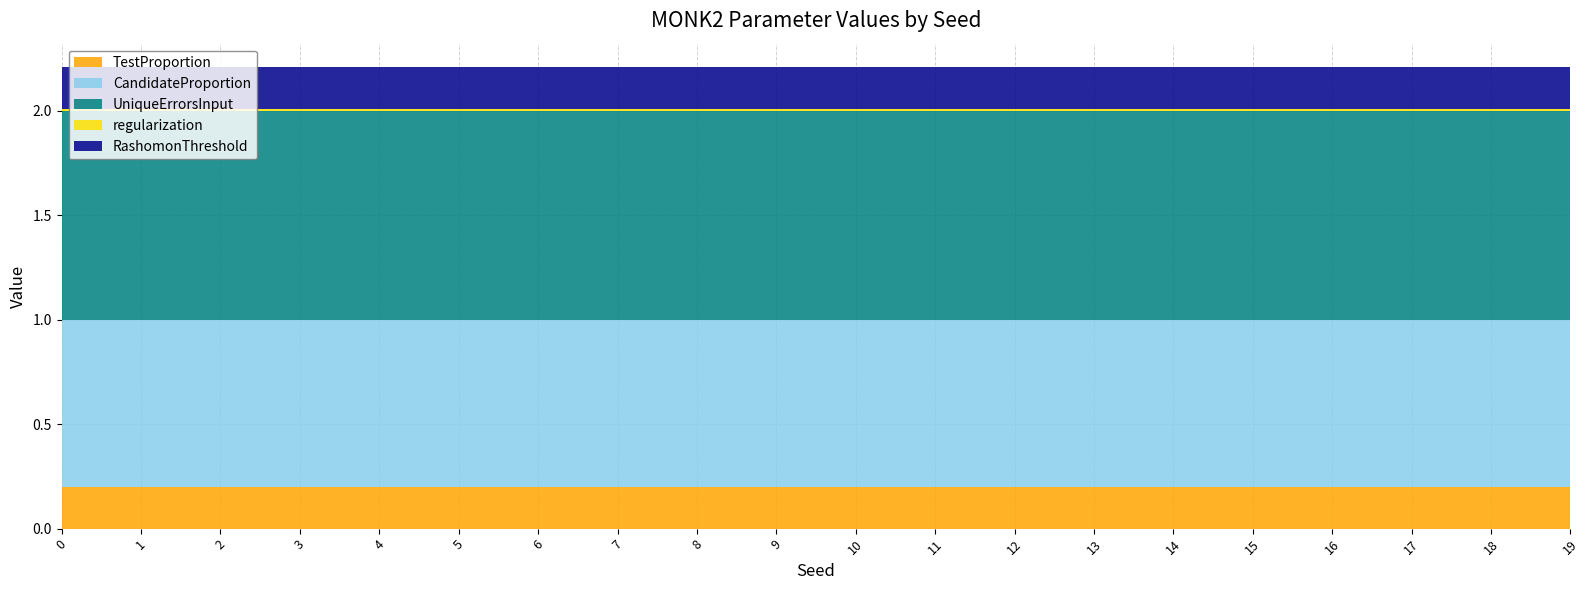

Reading left to right, list all the values displayed in this chart.

TestProportion: 0.2	0.2	0.2	0.2	0.2	0.2	0.2	0.2	0.2	0.2	0.2	0.2	0.2	0.2	0.2	0.2	0.2	0.2	0.2	0.2
CandidateProportion: 0.8	0.8	0.8	0.8	0.8	0.8	0.8	0.8	0.8	0.8	0.8	0.8	0.8	0.8	0.8	0.8	0.8	0.8	0.8	0.8
UniqueErrorsInput: 1.0	1.0	1.0	1.0	1.0	1.0	1.0	1.0	1.0	1.0	1.0	1.0	1.0	1.0	1.0	1.0	1.0	1.0	1.0	1.0
regularization: 0.0	0.0	0.0	0.0	0.0	0.0	0.0	0.0	0.0	0.0	0.0	0.0	0.0	0.0	0.0	0.0	0.0	0.0	0.0	0.0
RashomonThreshold: 0.2	0.2	0.2	0.2	0.2	0.2	0.2	0.2	0.2	0.2	0.2	0.2	0.2	0.2	0.2	0.2	0.2	0.2	0.2	0.2